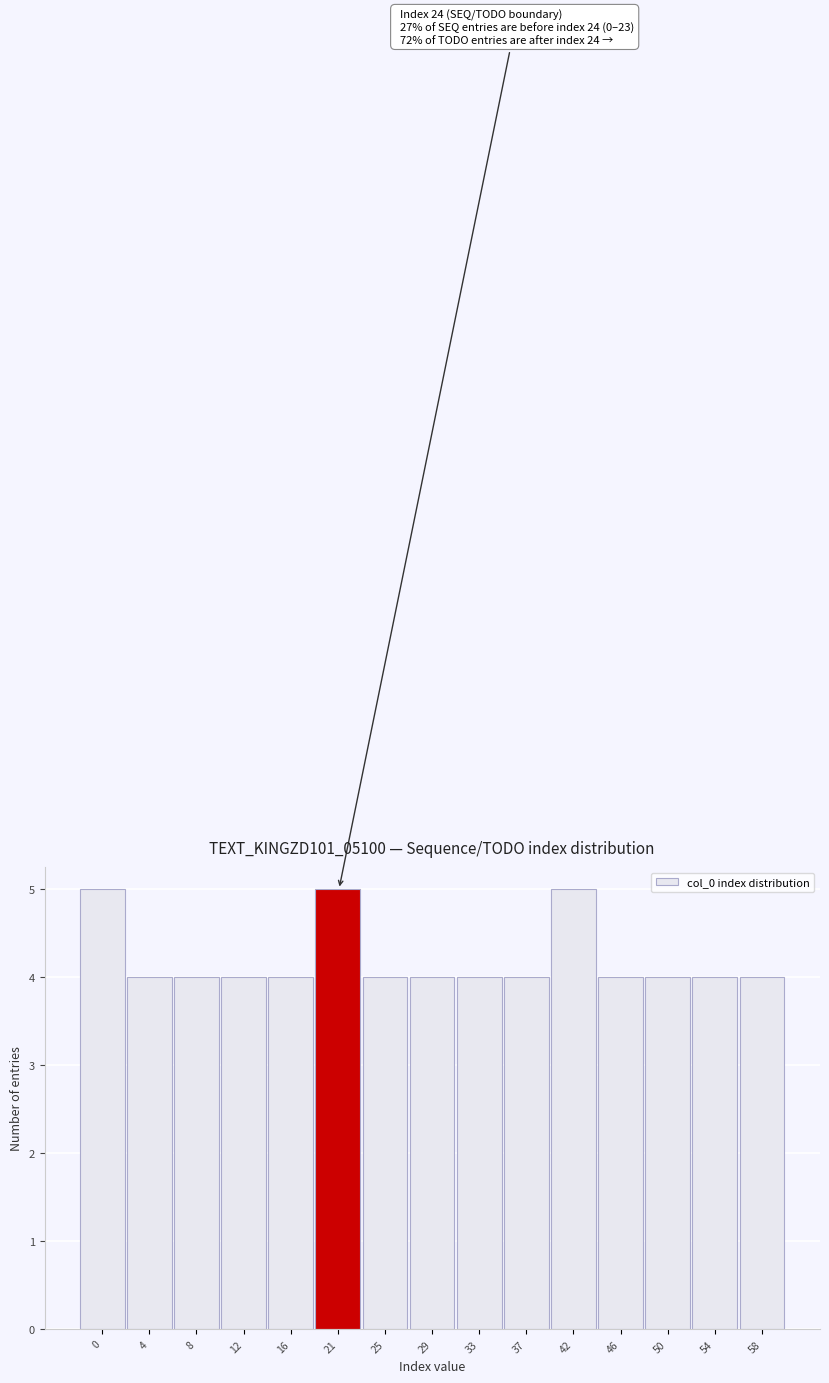

Reading right to left, transcribe all the data shown in this chart.

58=4	54=4	50=4	46=4	42=5	37=4	33=4	29=4	25=4	21=5	16=4	12=4	8=4	4=4	0=5